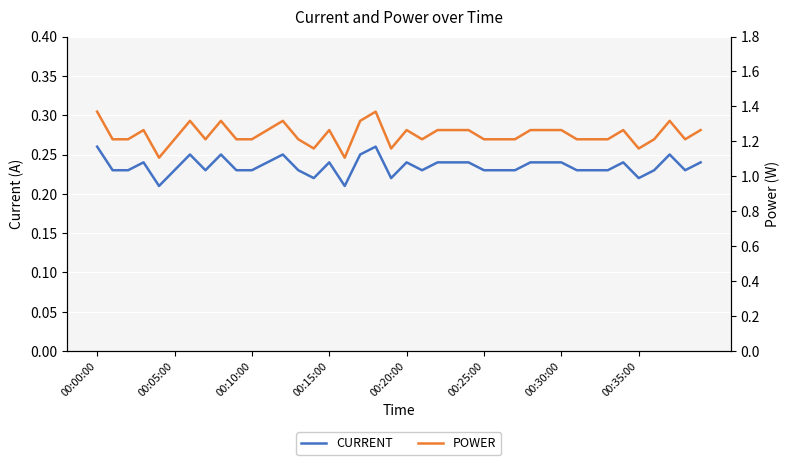

Rank the series by their average value, from lowest to highest.

CURRENT, POWER